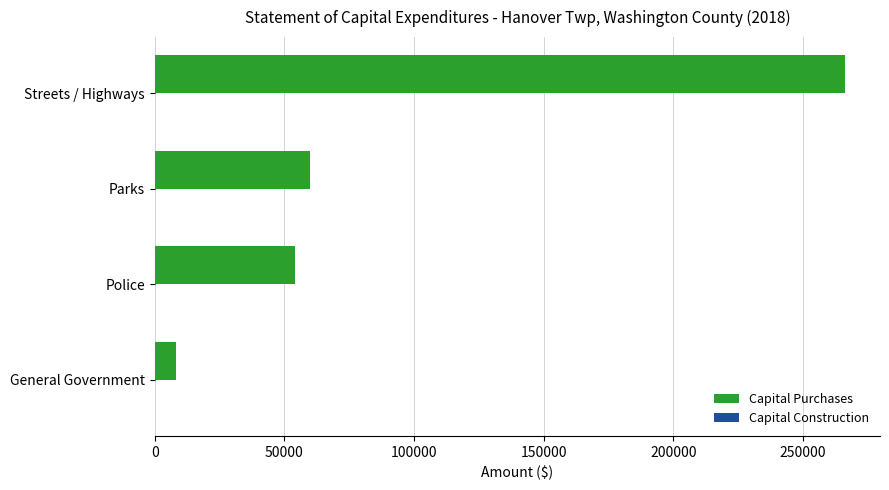

True or false: the data shows 8087 at General Government.

True